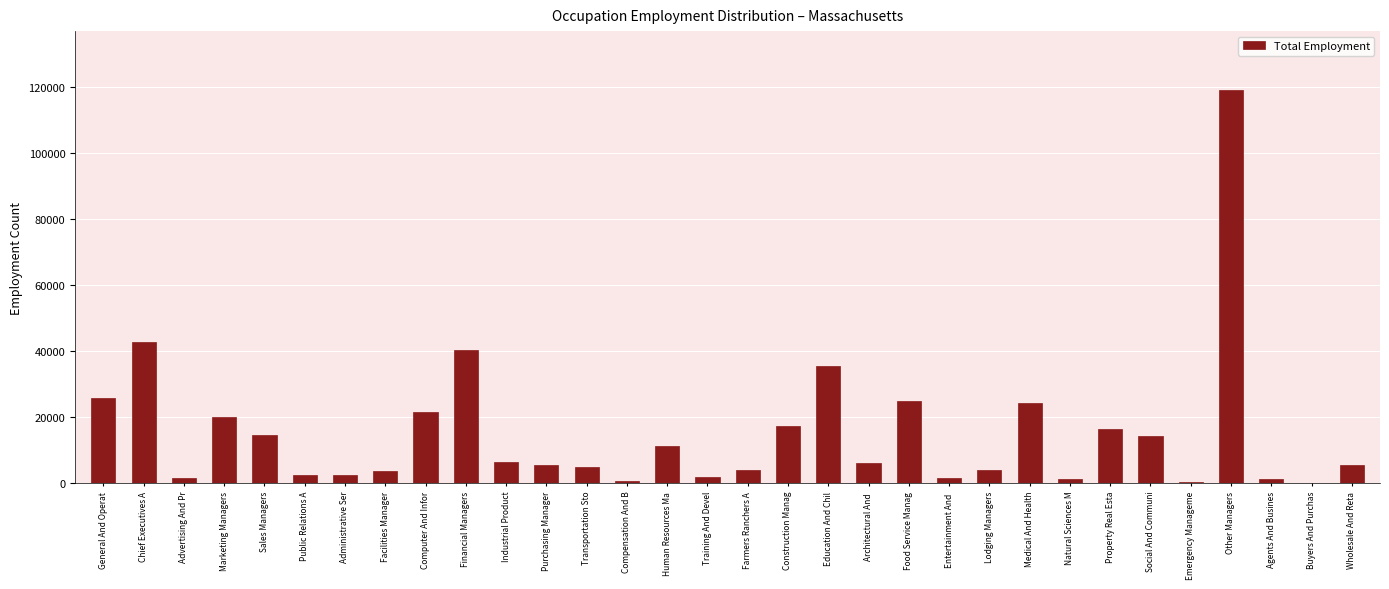

What is the sum of the values at General And Operat and Food Service Manag?

50670